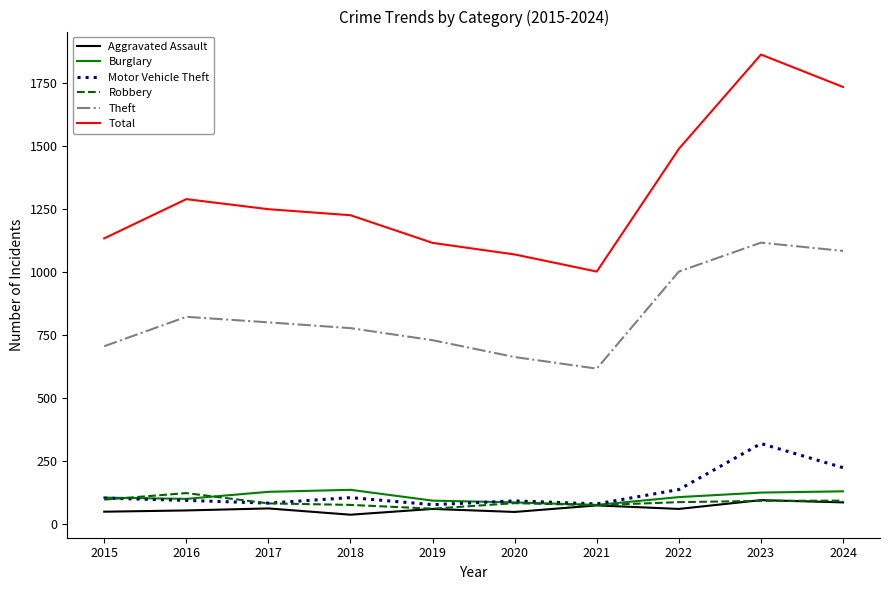

How many lines are shown in the chart?

6